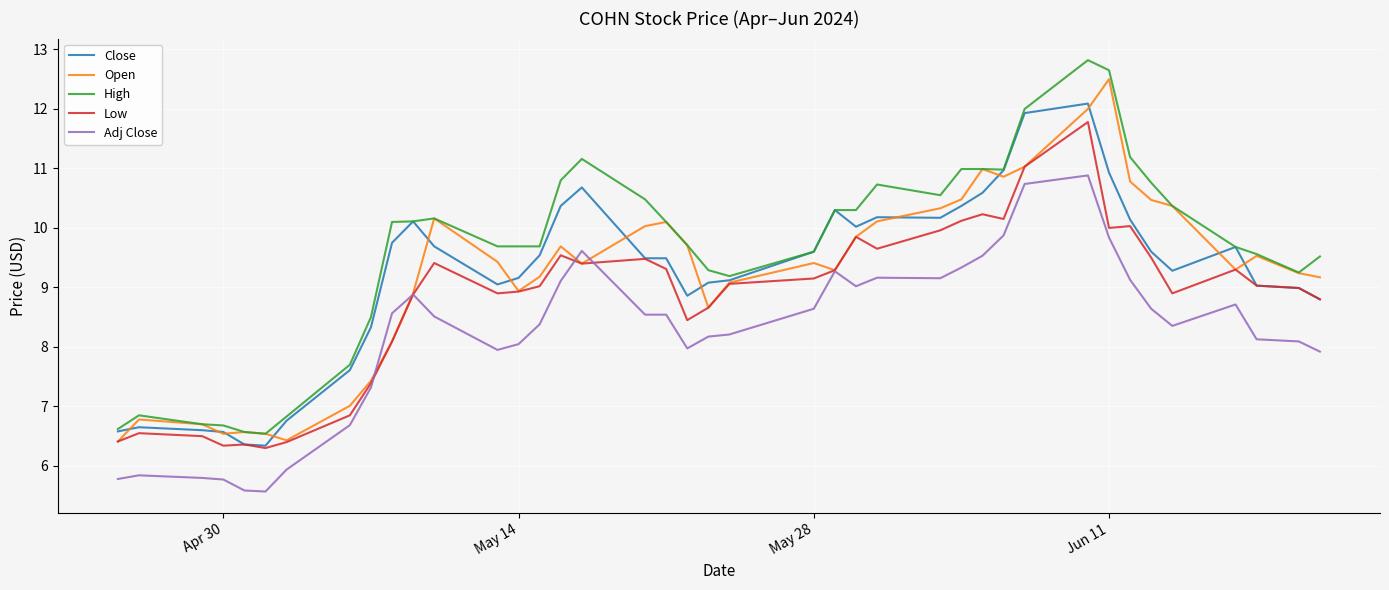

Which series has the largest total across all categories?

High